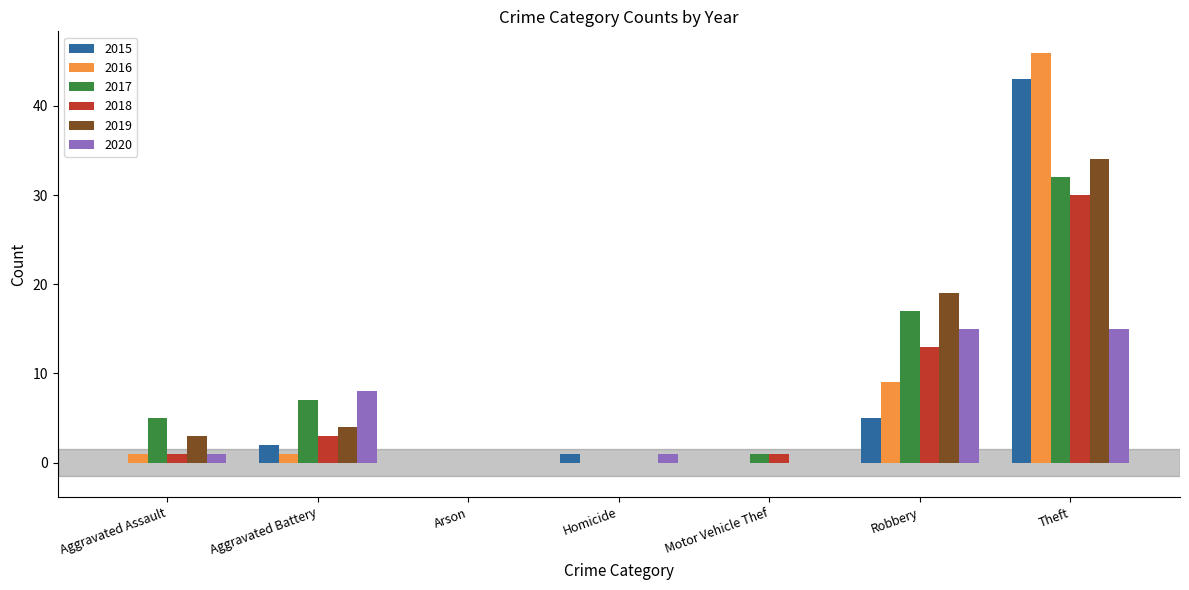

Is the value of 2019 at Robbery greater than the value of 2015 at Homicide?

Yes